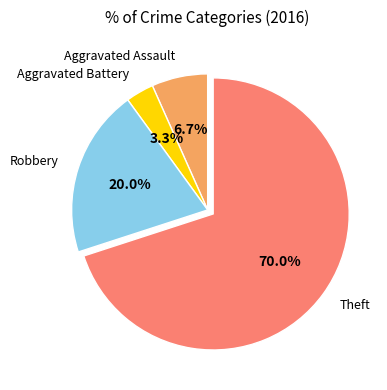

Which has a higher value, Theft or Aggravated Assault?

Theft